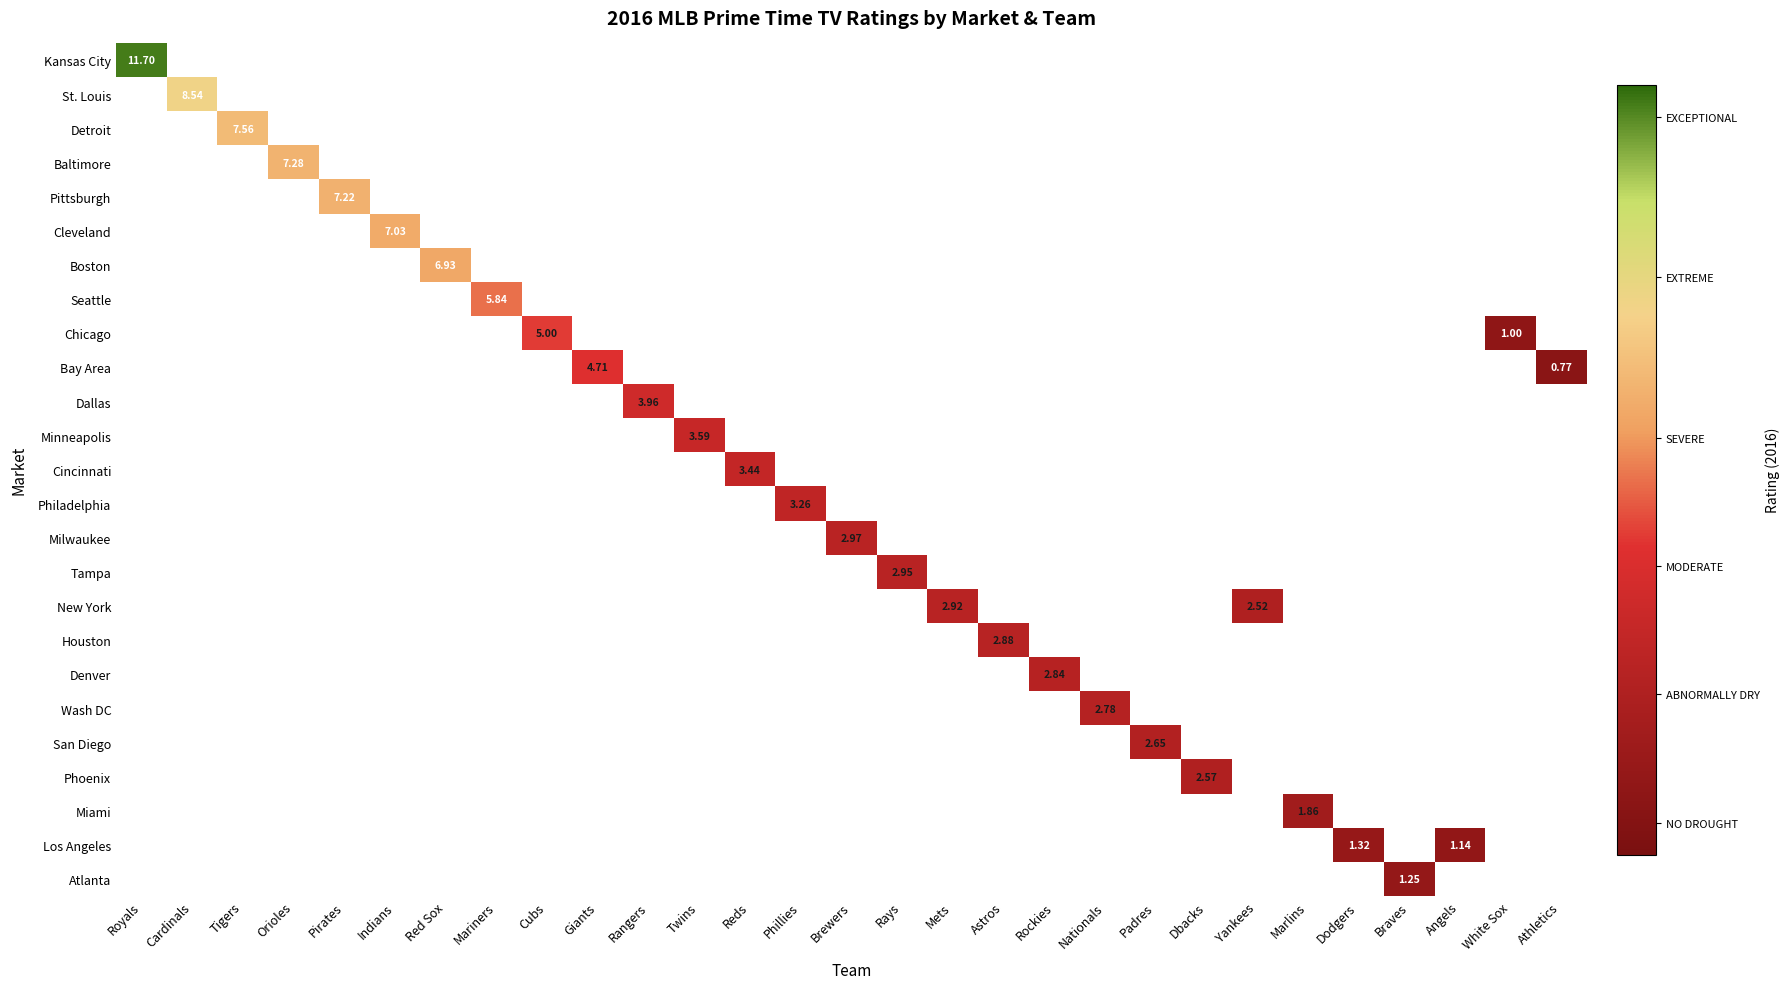

Count the number of data series in this chart.

25